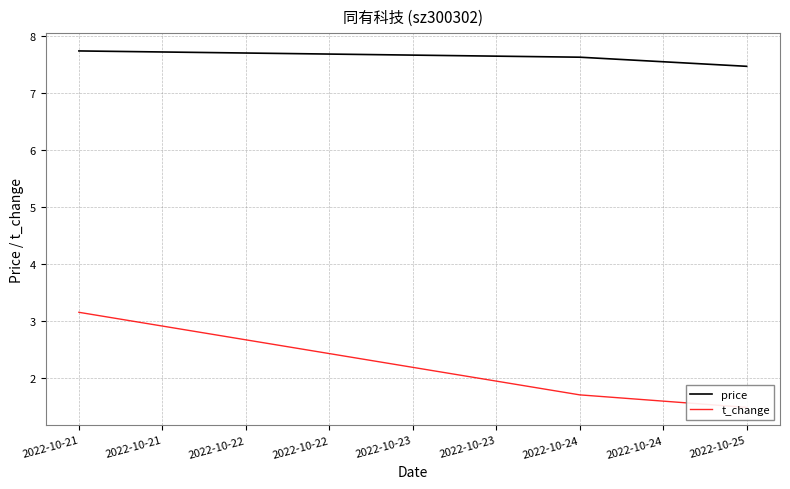

The price series shows 7.5 at 2022-10-25. True or false?

True